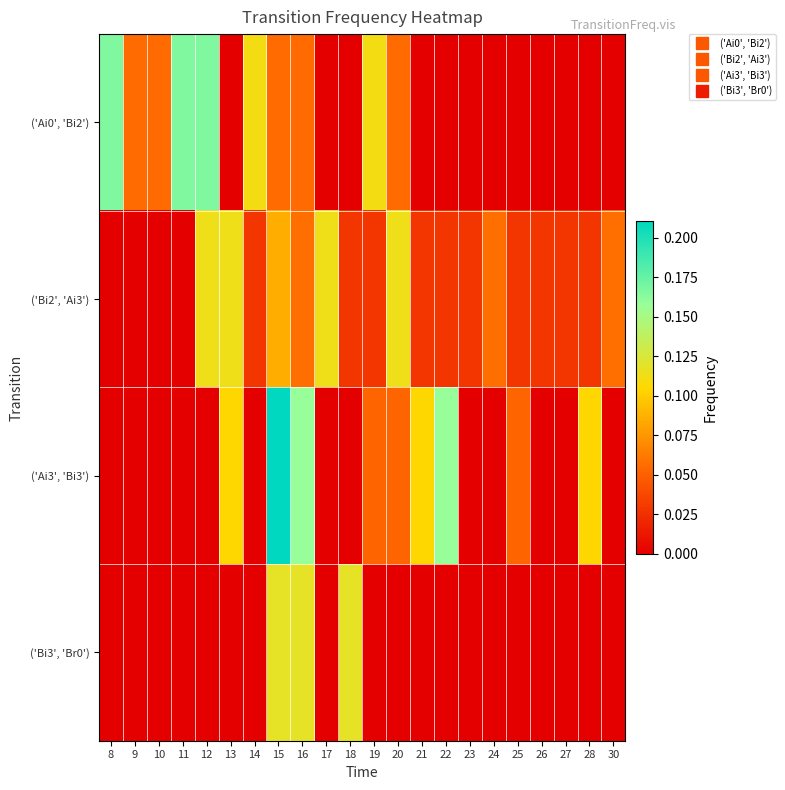

What is the total value across all series at 13?

0.2